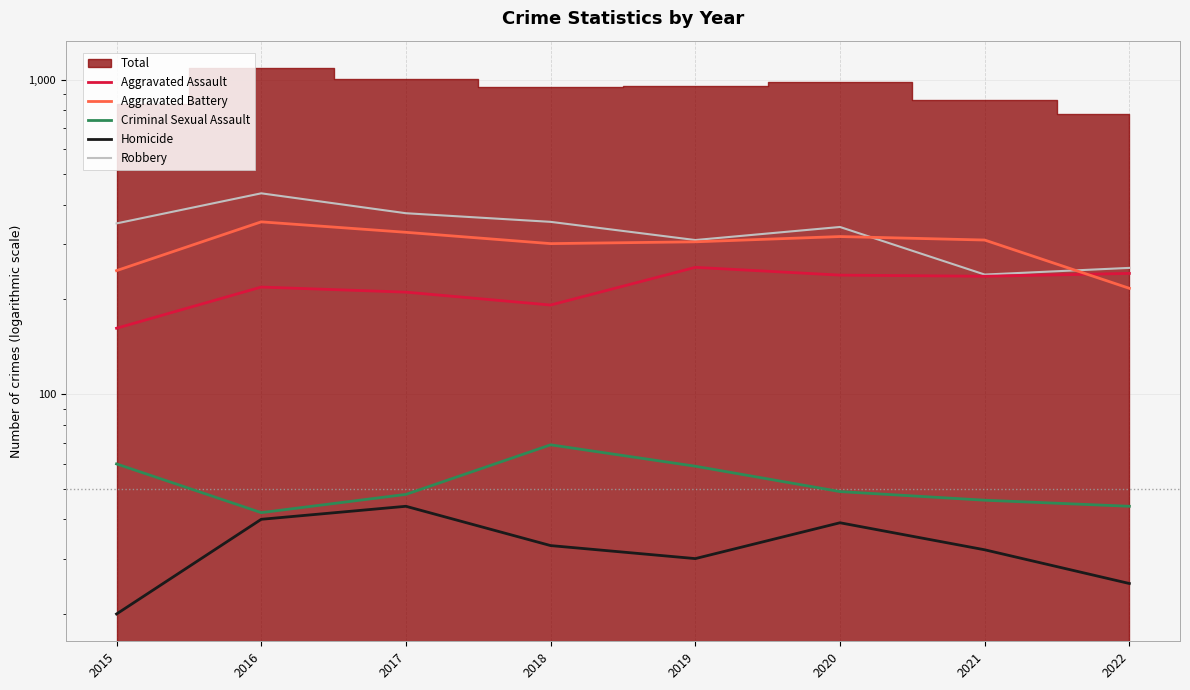

At which label is Aggravated Battery closest to 285?

2018